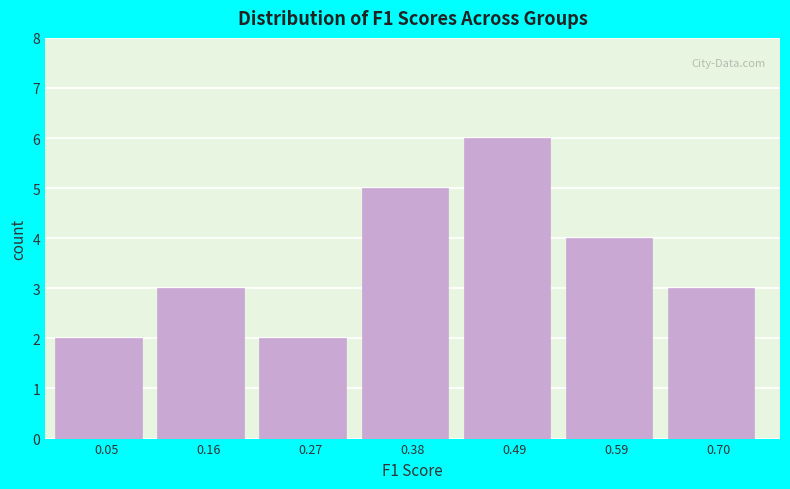

Reading left to right, list every bar in this chart as the range it spans on the x-axis followed by its height. Neither the bar edges nor the heights are printed on the chart, so give them approximately, as read against the axes.

0.00 to 0.10: 2
0.10 to 0.22: 3
0.22 to 0.32: 2
0.32 to 0.44: 5
0.44 to 0.54: 6
0.54 to 0.64: 4
0.64 to 0.76: 3